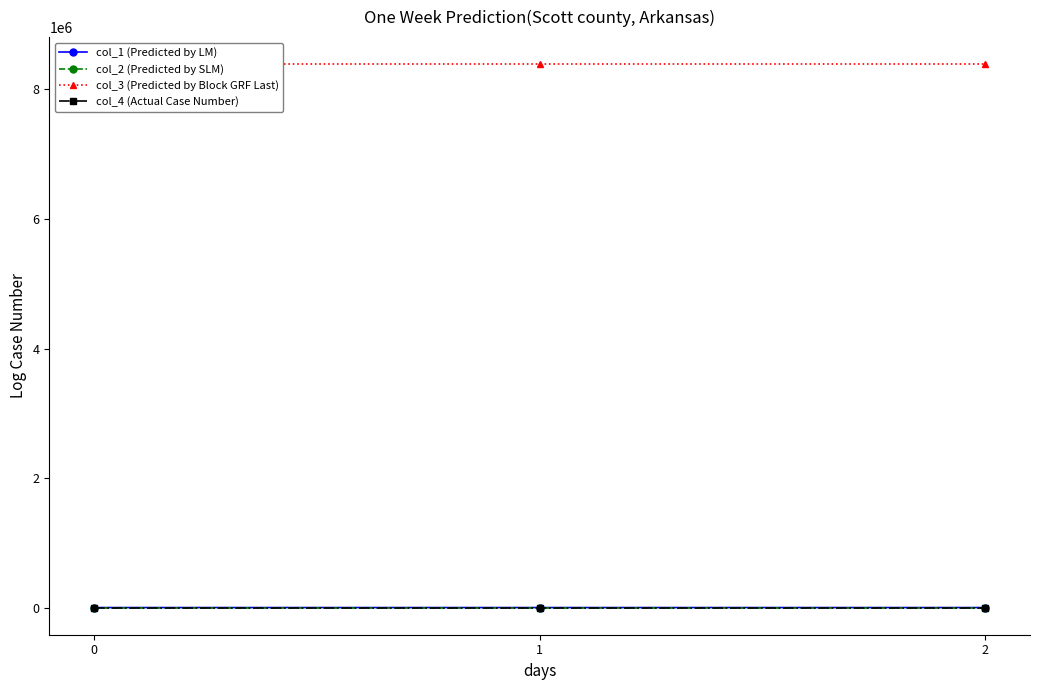

Rank the categories by col_3 (Predicted by Block GRF Last) value from lowest to highest.

0, 1, 2